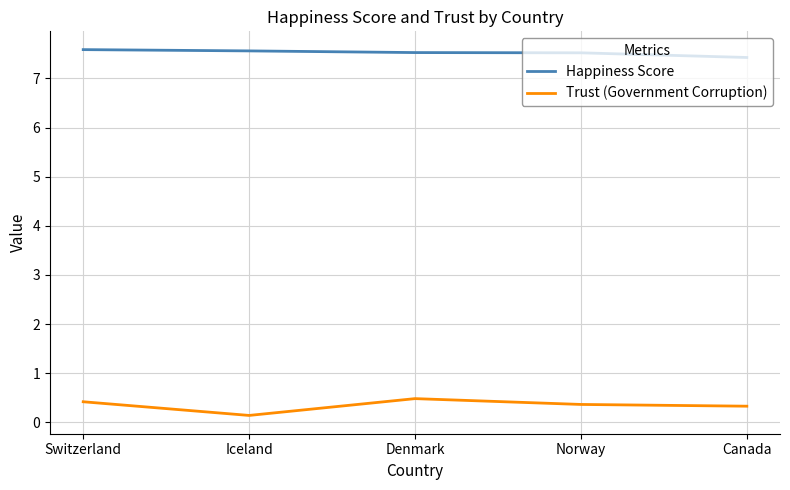

True or false: Happiness Score and Trust (Government Corruption) cross at least once.

False